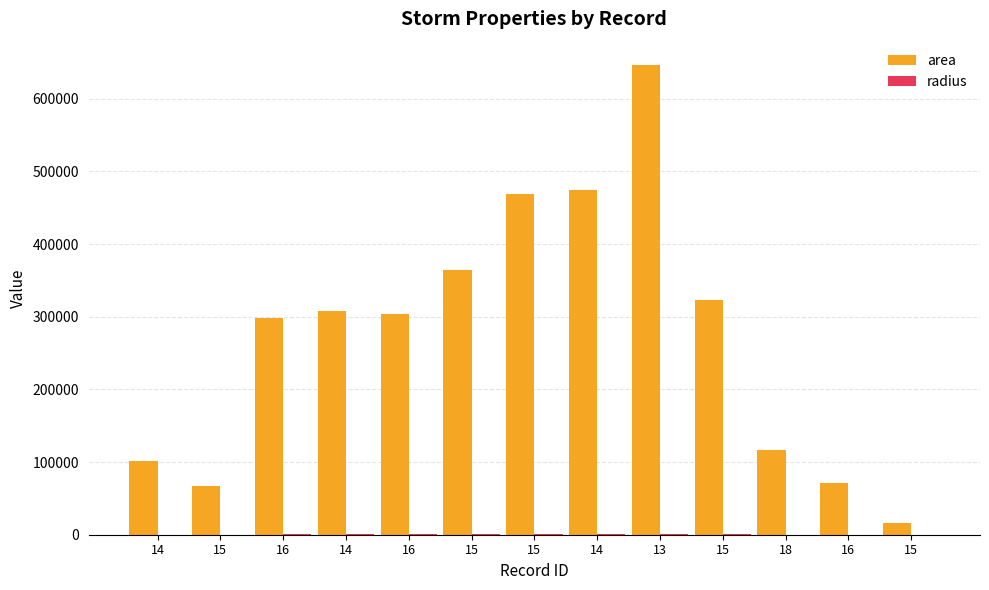

What is the smallest value displayed?

71.9